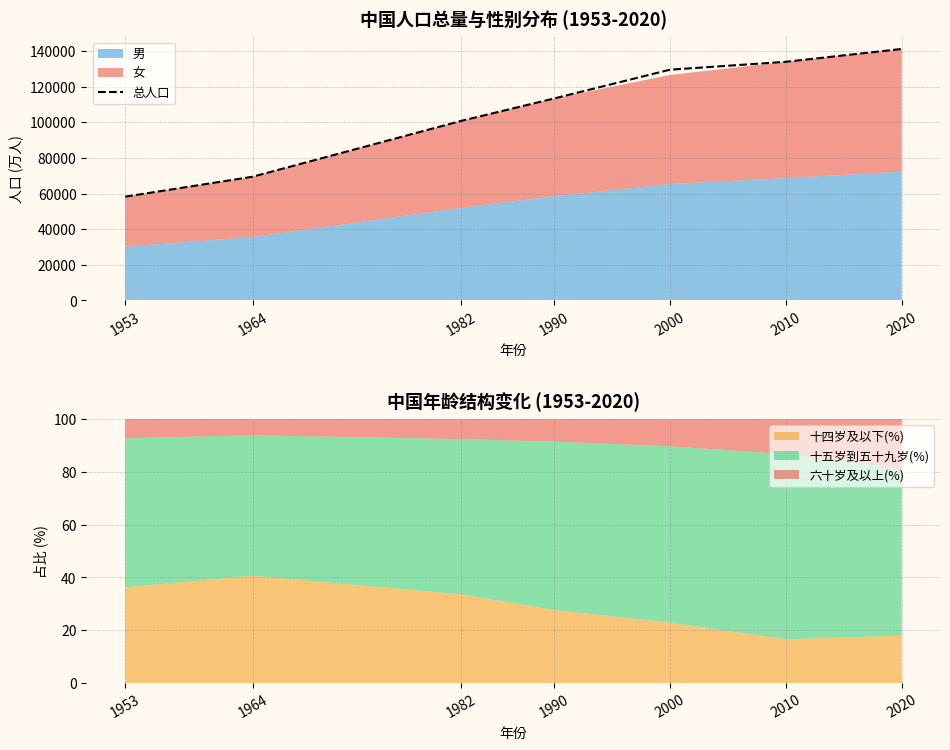

What is the sum of all values?

746587